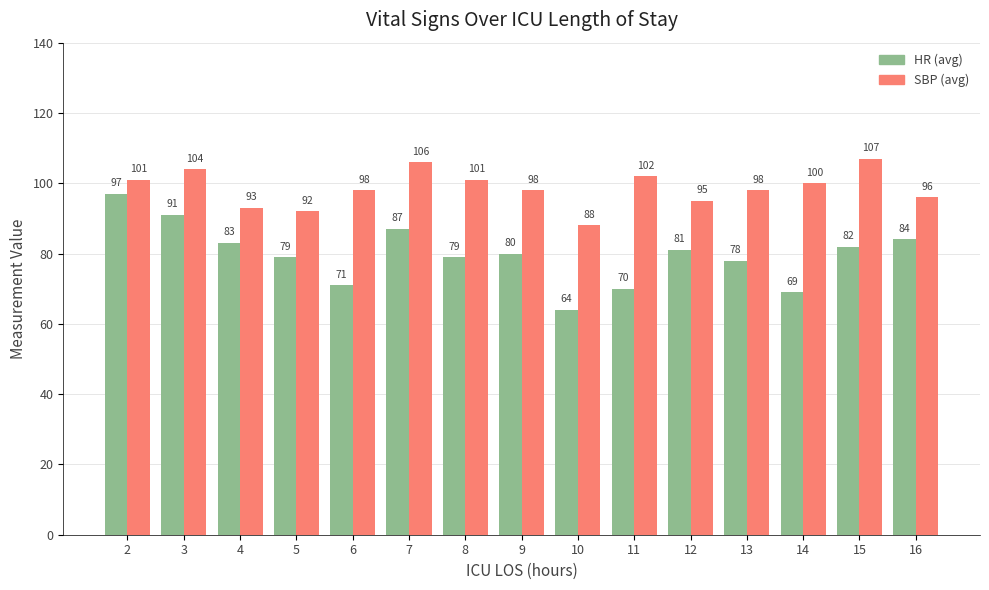

At which category does the chart reach its peak across all series?

15